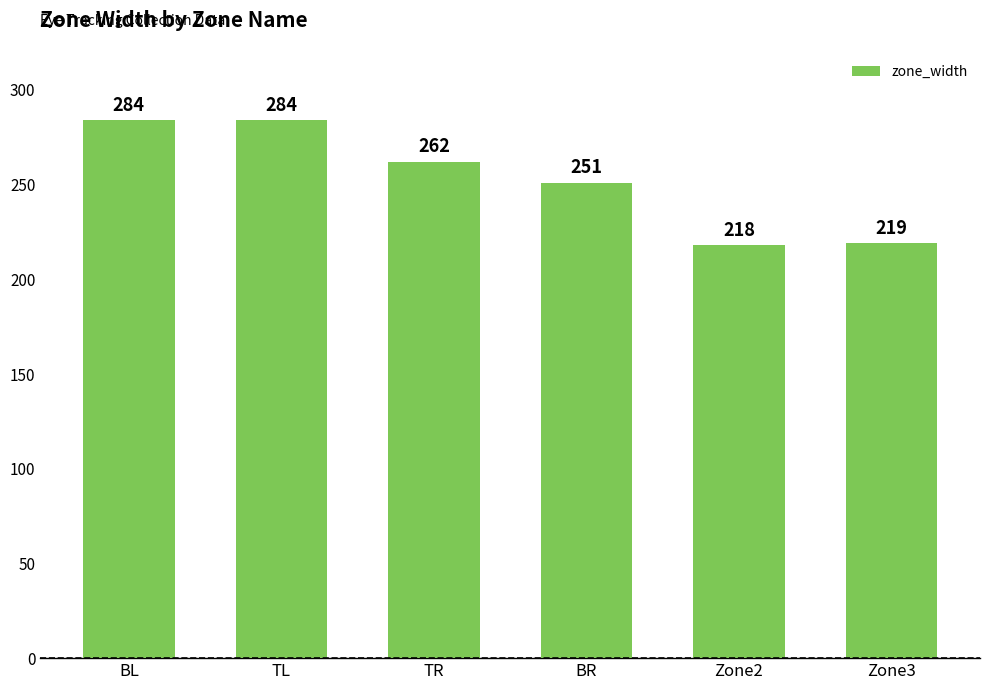

Is it true that the value at BL is 284?

True